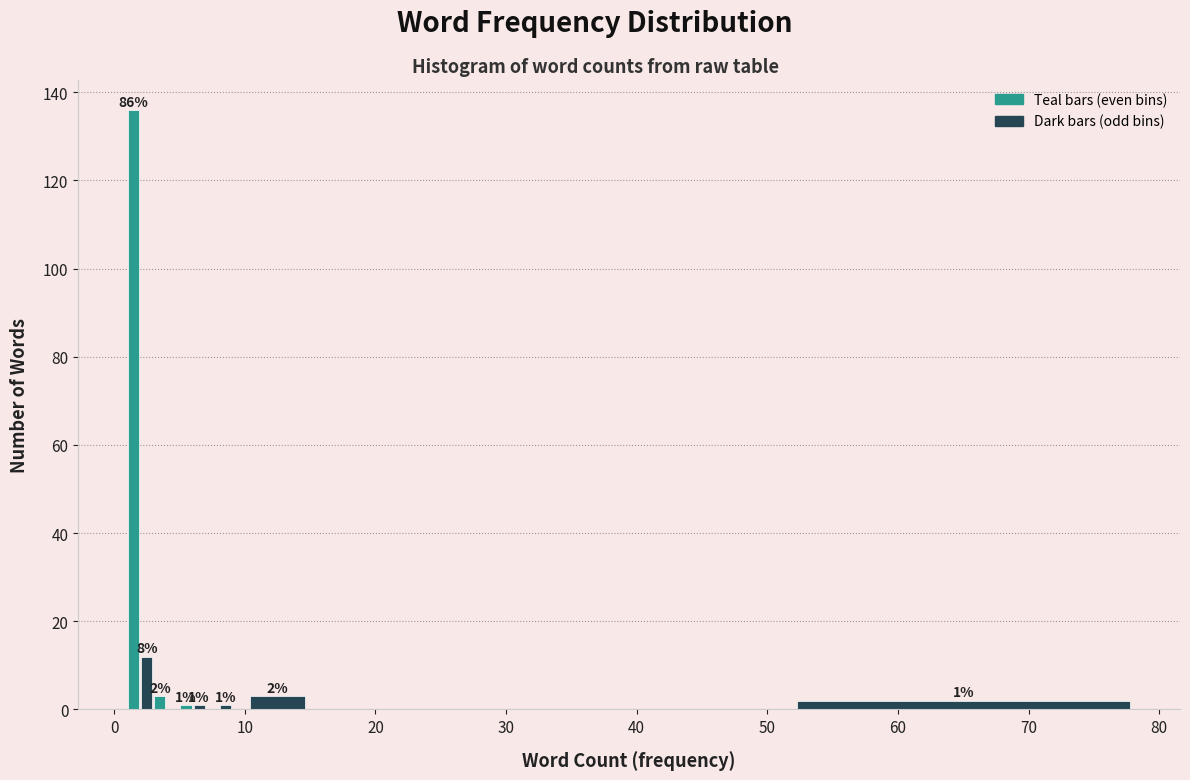

Read against the x-axis, roughly where is the centre of the tallest bar?

2